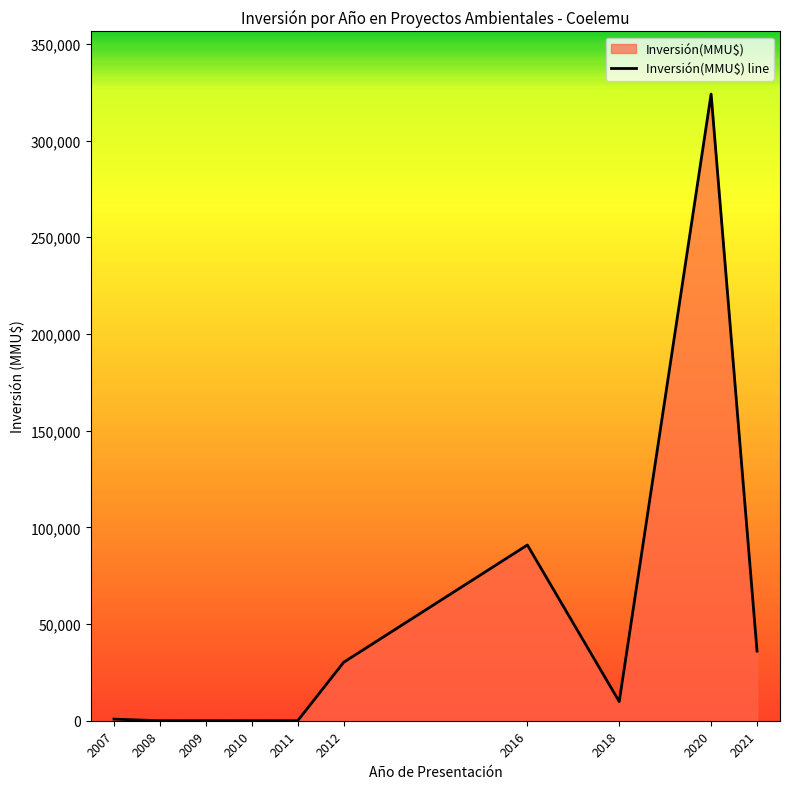

Is it true that the value at 2010 is 163640?

False